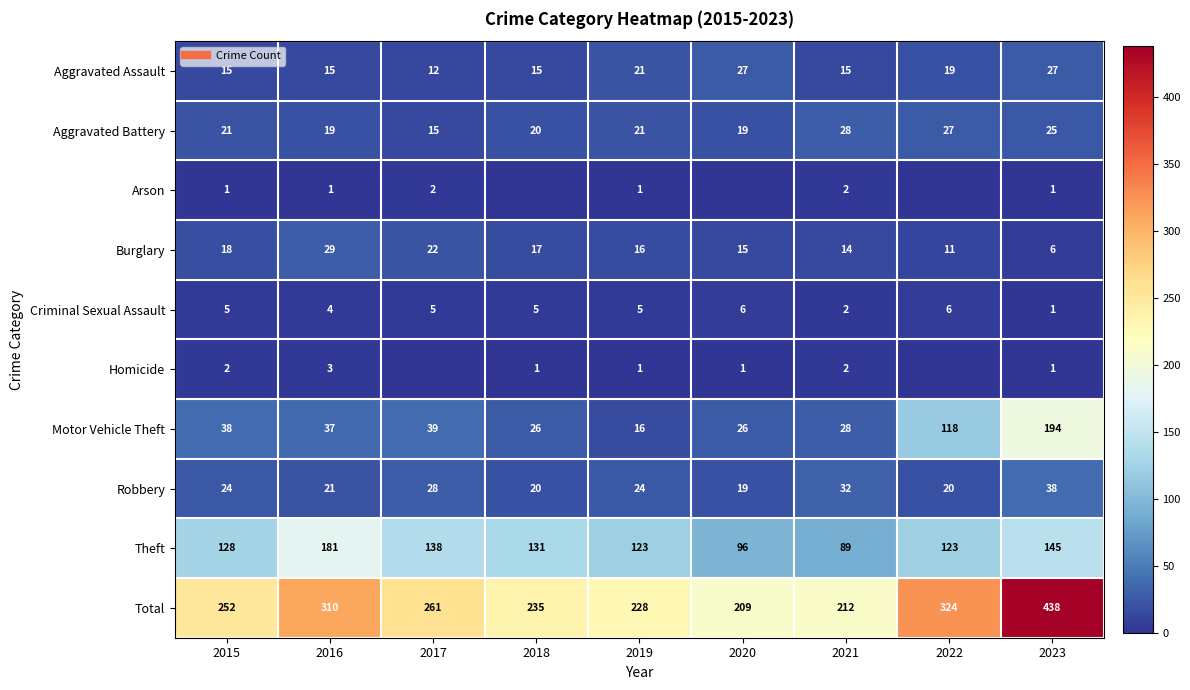

Which category has the highest value in the Homicide series?

2016